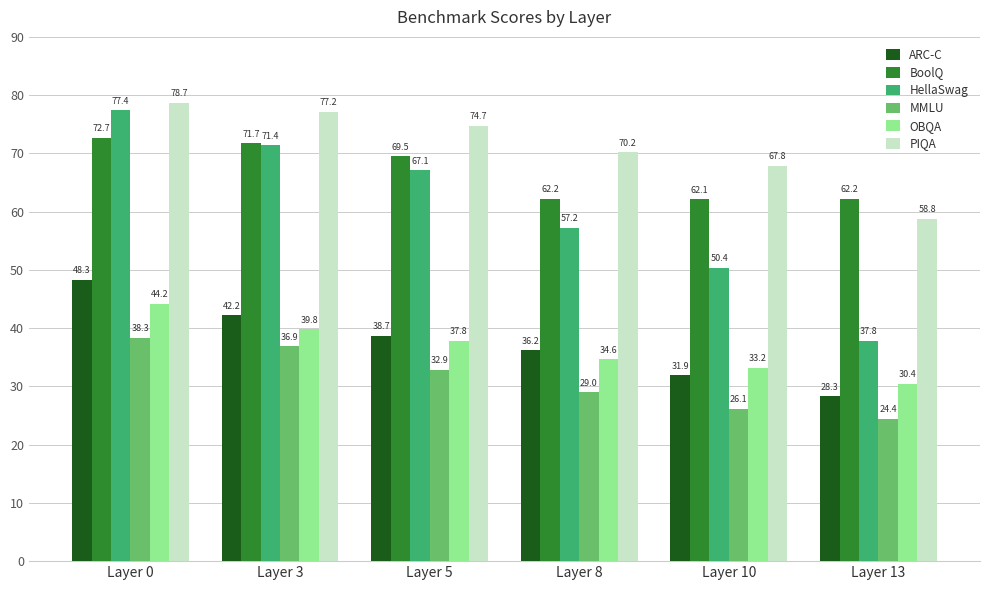

What is the difference between the PIQA values at Layer 8 and Layer 3?

7.0